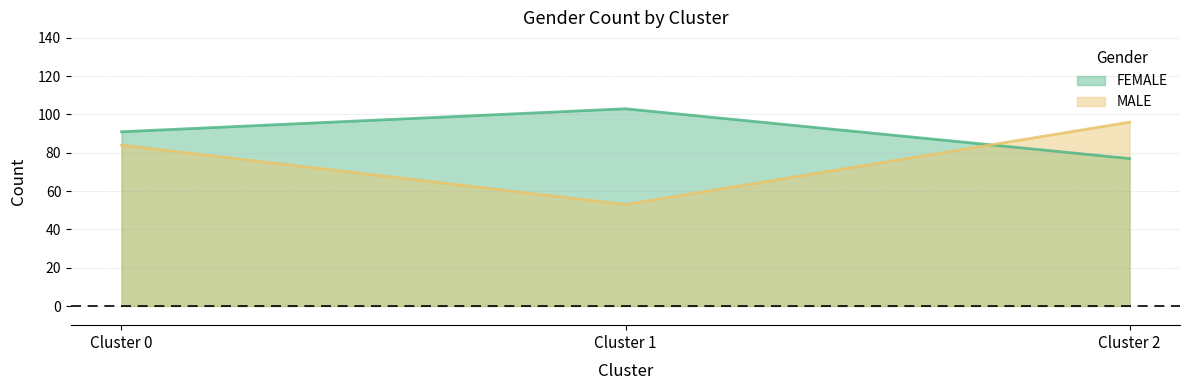

Rank the categories by FEMALE value from lowest to highest.

Cluster 2, Cluster 0, Cluster 1